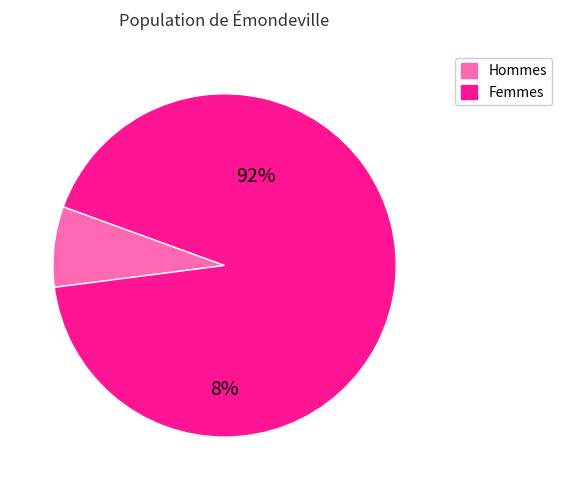

Does any single category account for the majority?

Yes